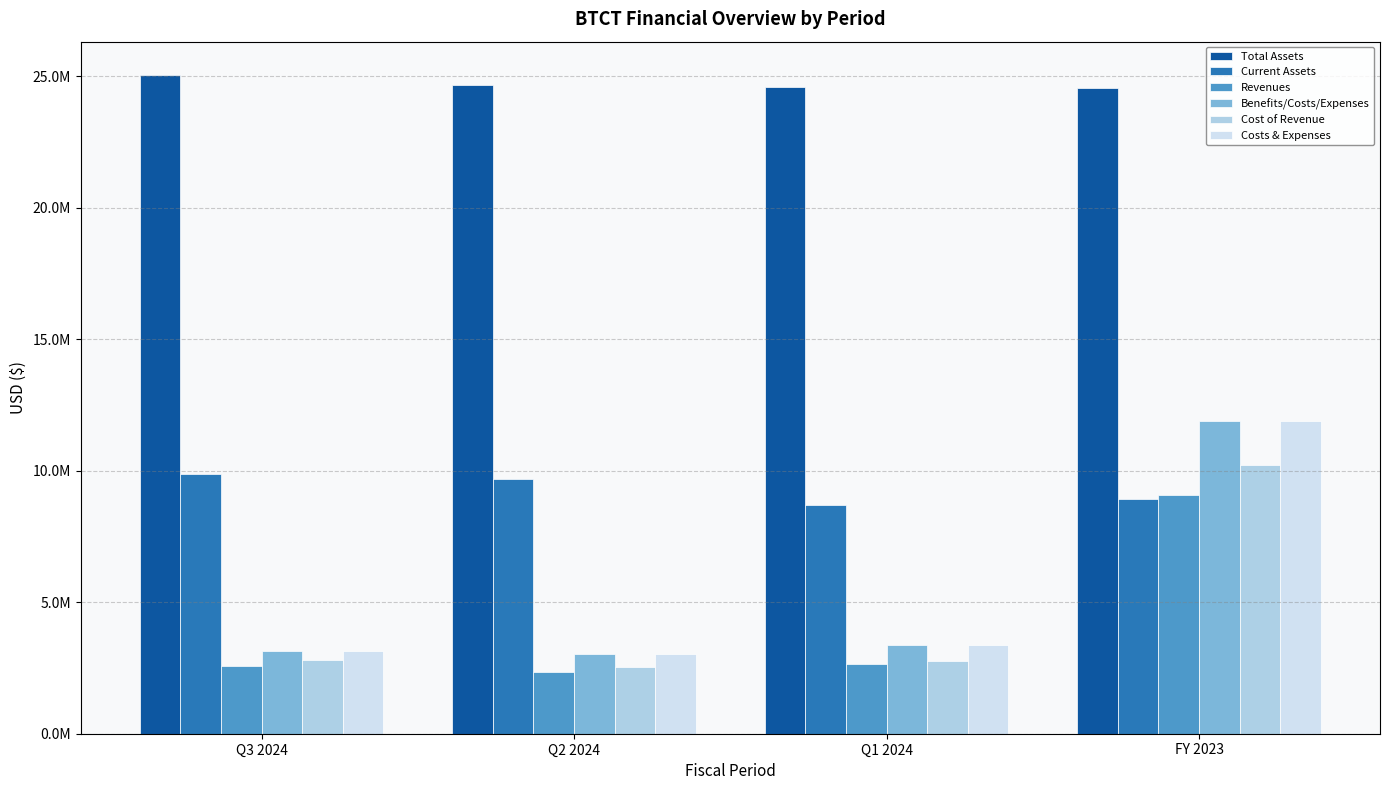

Does the chart contain any negative values?

No